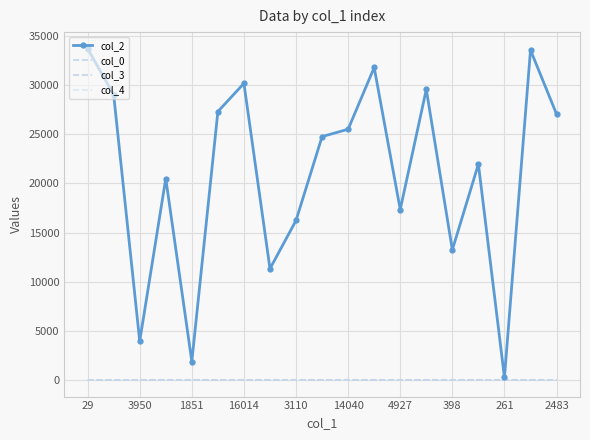

At how many categories does at least one series exceed 10687?

16